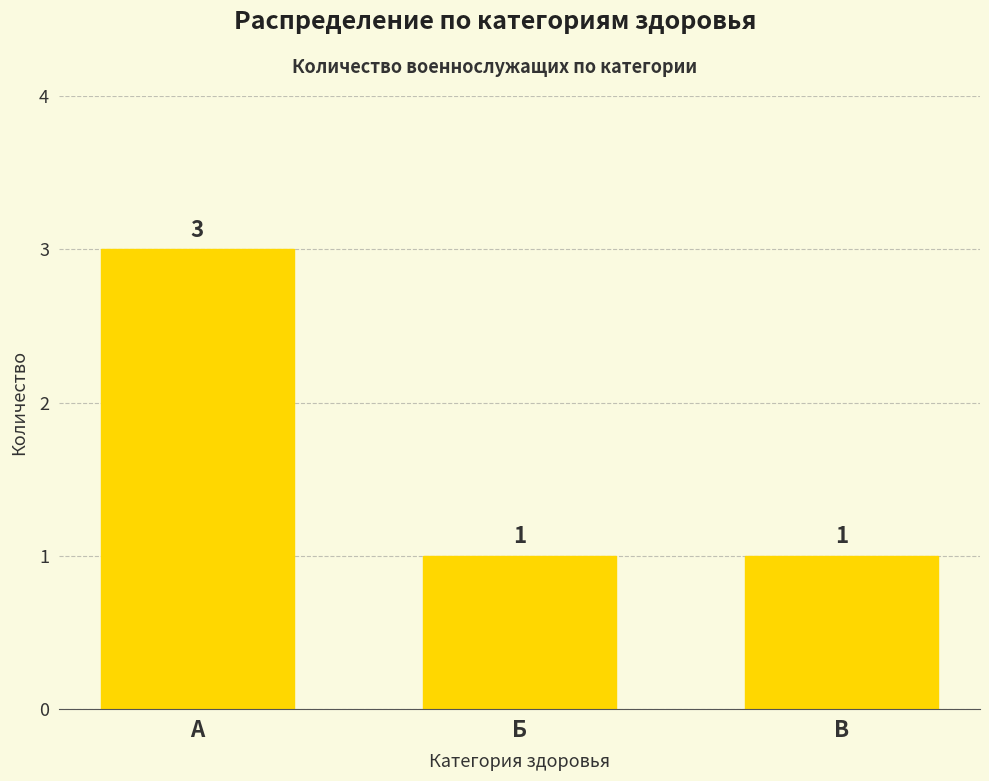

What is the ratio of the value at Б to the value at В?

1.0